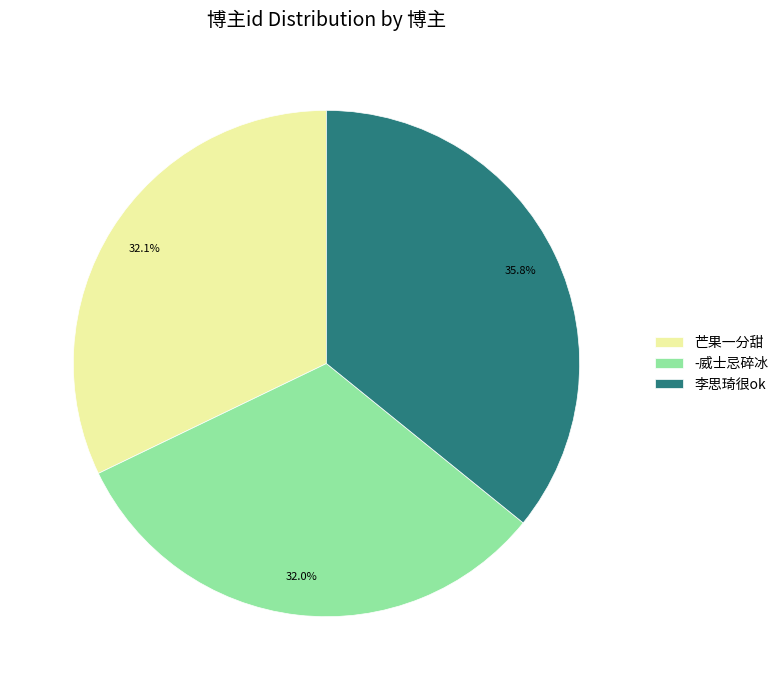

To the nearest percent, what is the average slice percentage?

33%